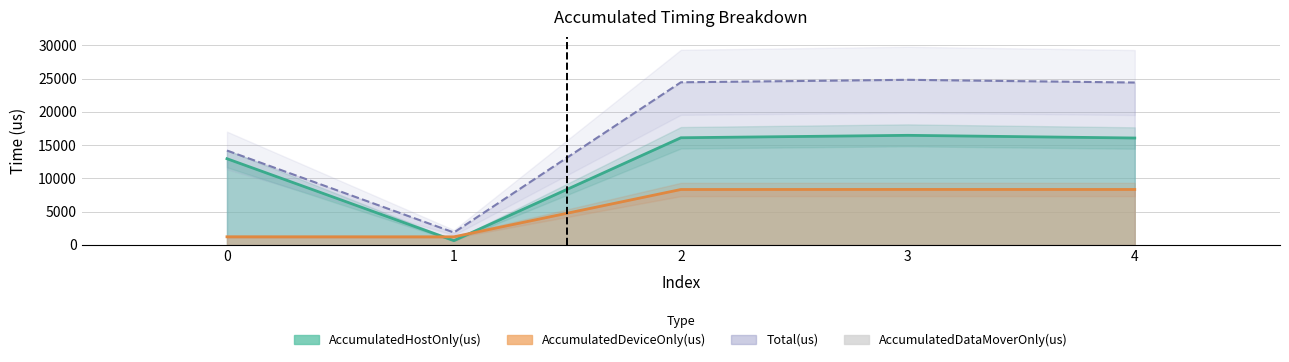

Is it true that Total(us) equals 35802.4 at 4?

False